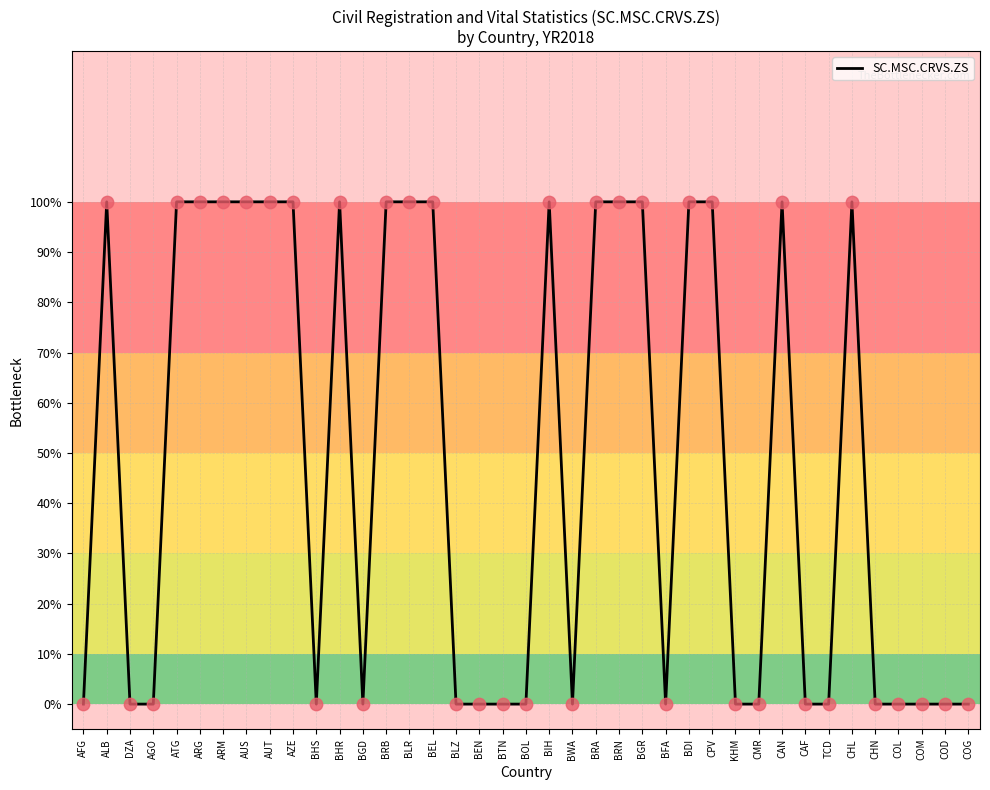

Between ATG and BRA, which is larger?

ATG